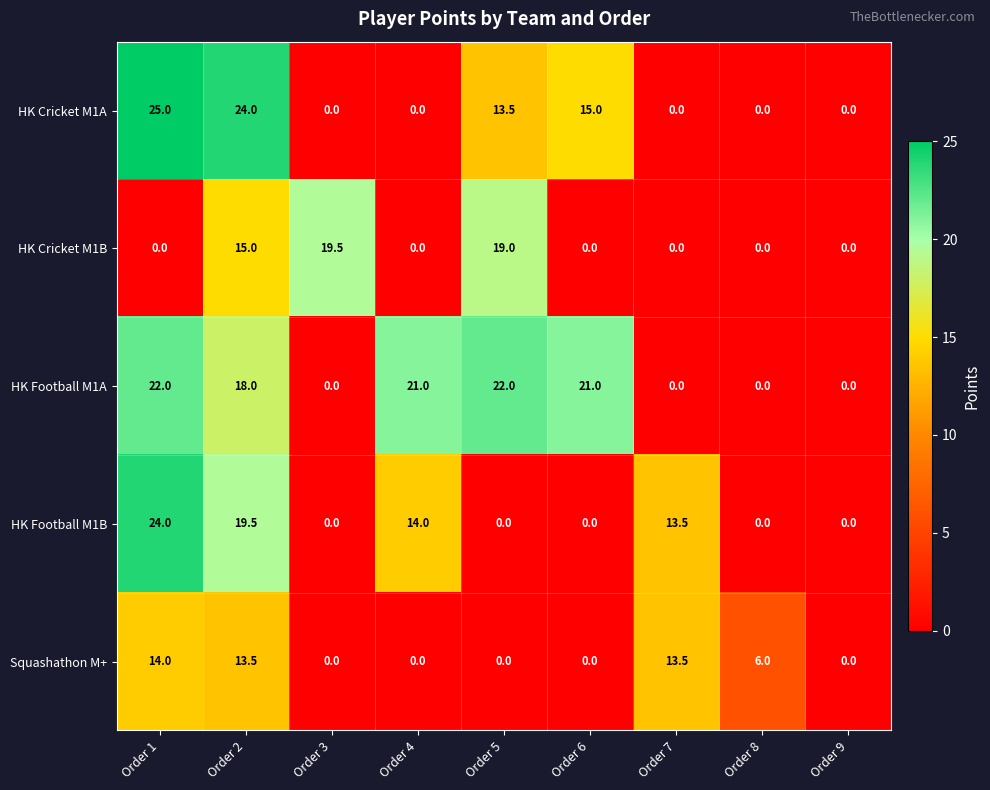

At which label is Squashathon M+ closest to 7?

Order 8